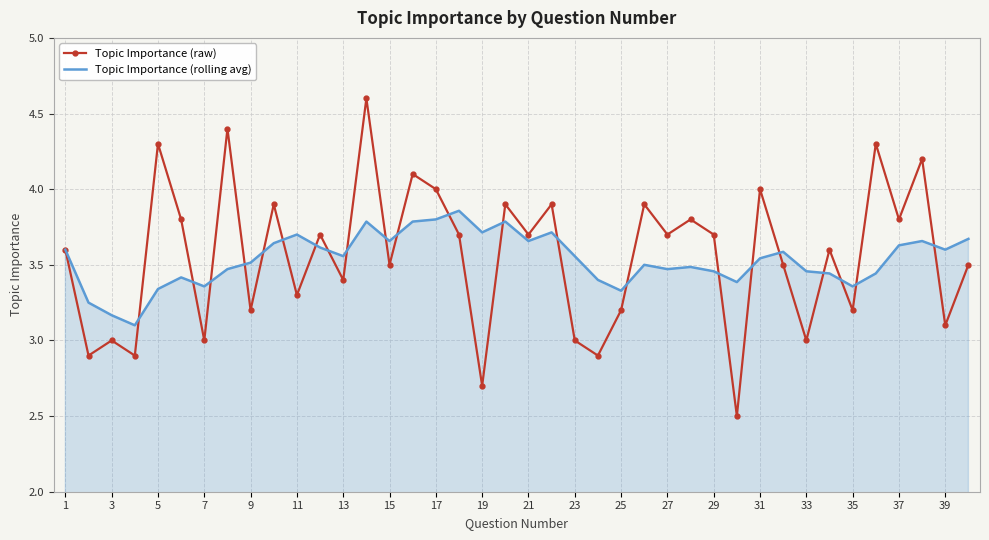

In Topic Importance (raw), how many points are higher than both neighbors (excluding endpoints)?

15